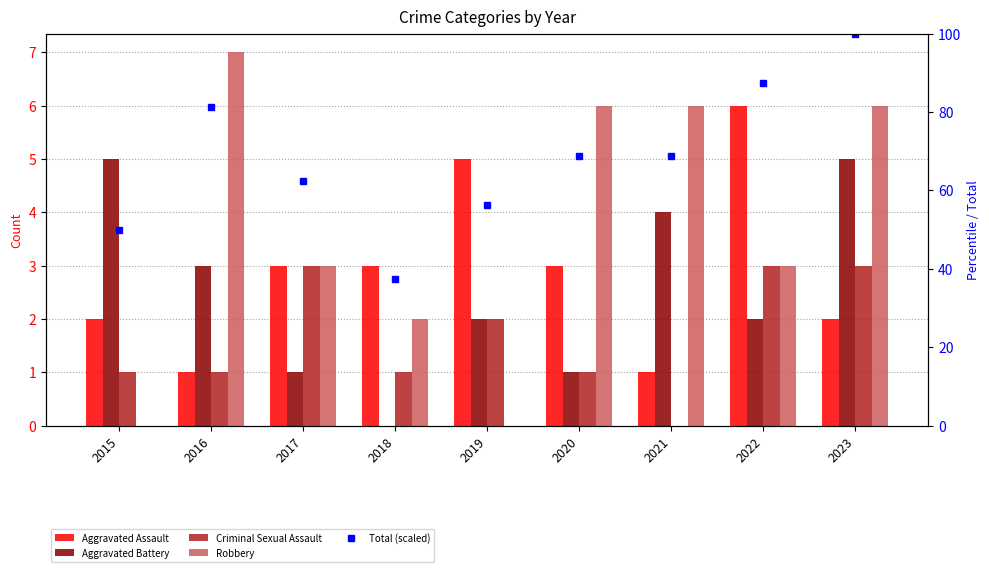

Which series has the largest total across all categories?

Total (scaled)